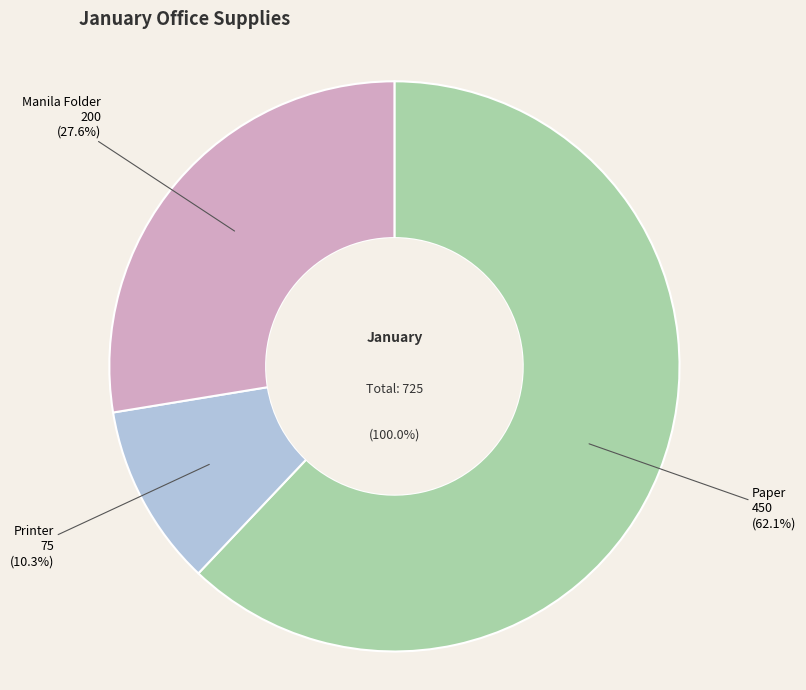

What is the total percentage of Printer and Manila Folder?

37.9%